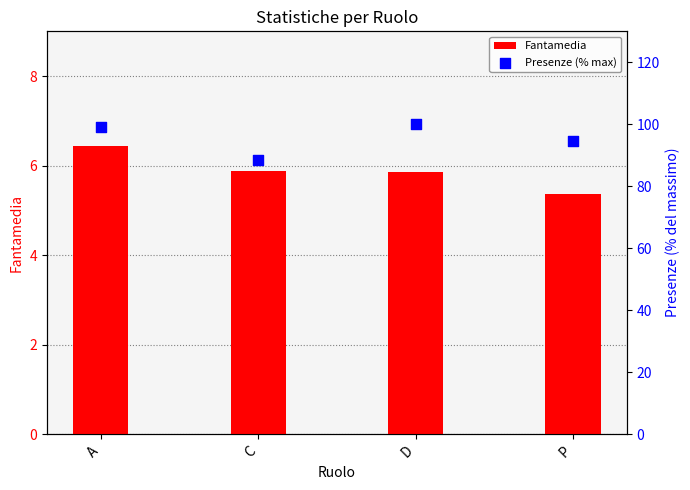

What is the total value across all series at C?

94.3